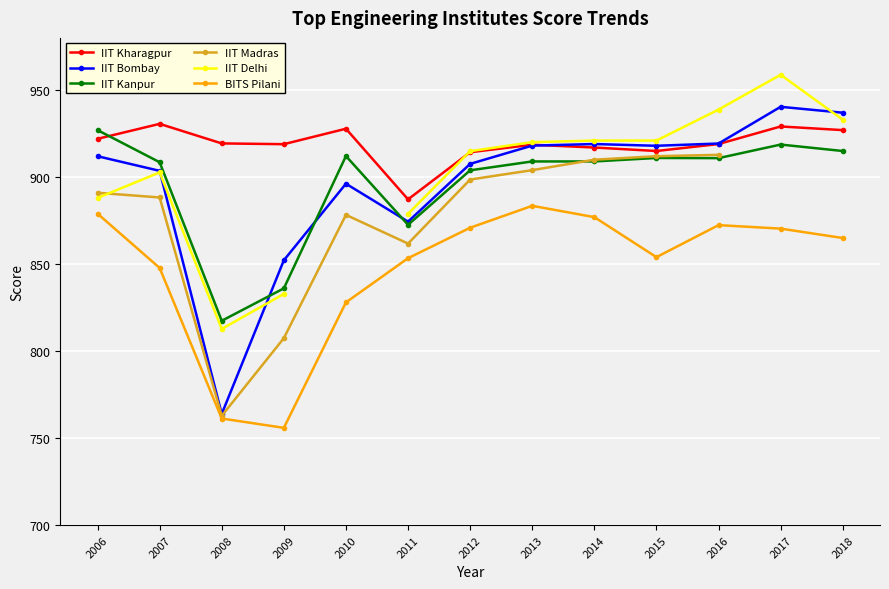

Which series has the largest range (max minus min)?

IIT Bombay